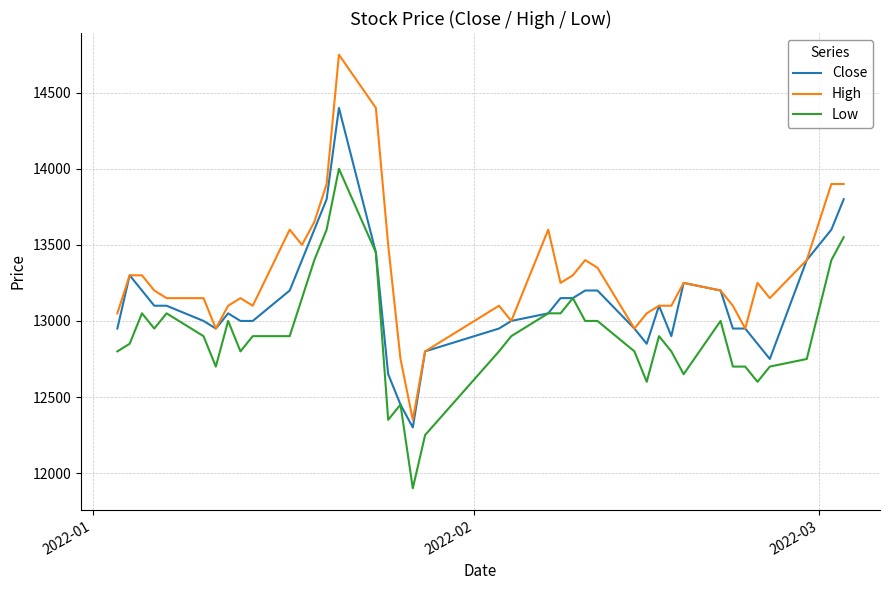

True or false: High and Low cross at least once.

False